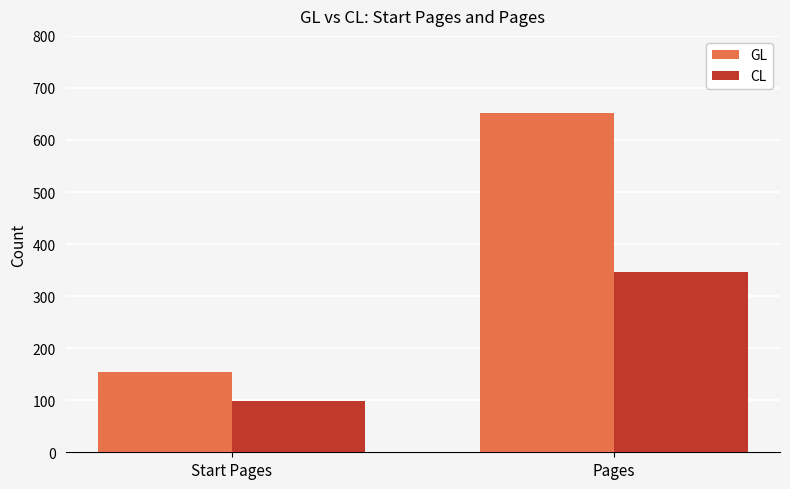

Reading left to right, what are all the values shown in this chart?

GL: Start Pages=154	Pages=652
CL: Start Pages=98	Pages=347